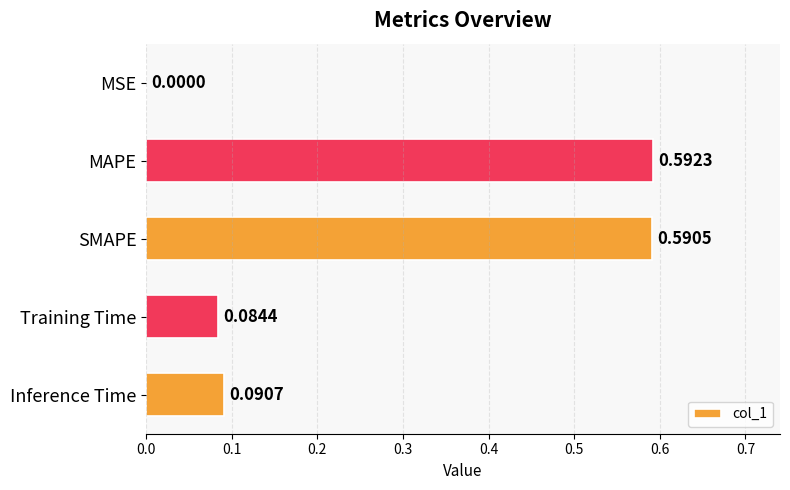

What is the sum of all values?

1.4